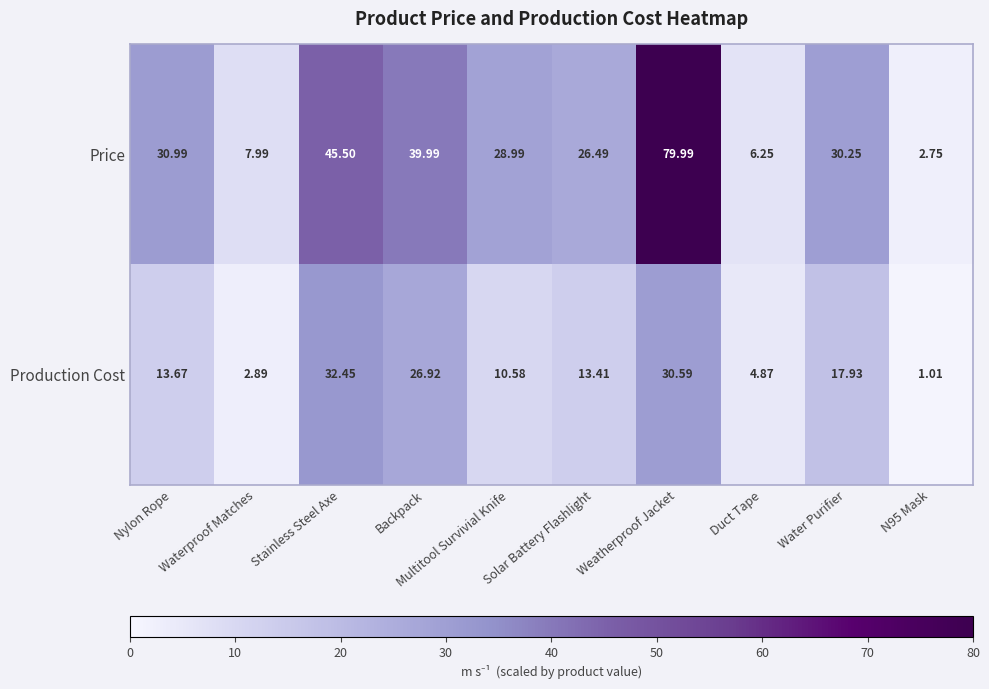

At which label is Price closest to 41?

Backpack